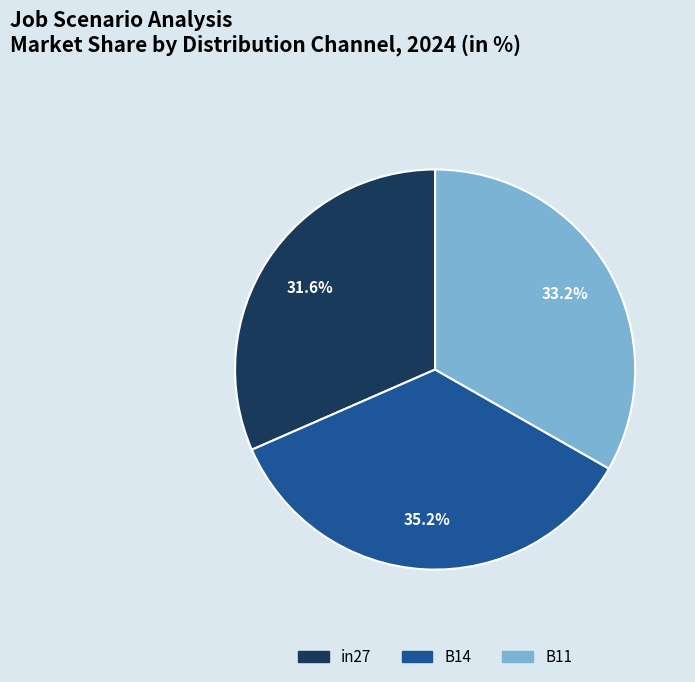

To the nearest percent, what is the combined percentage of in27 and B14?

67%